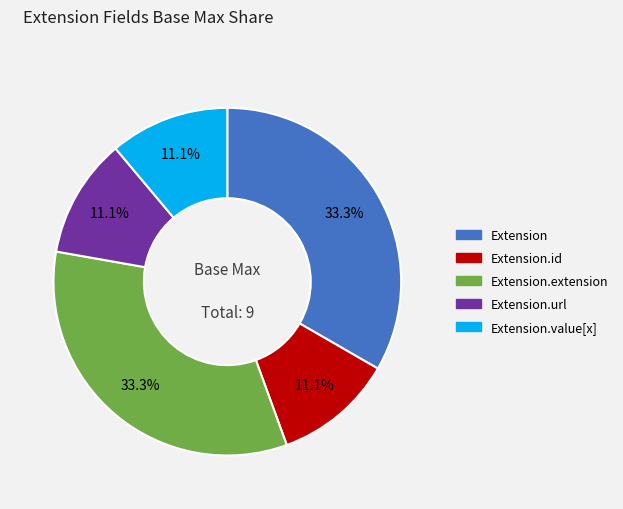

Is there a majority slice in this chart?

No